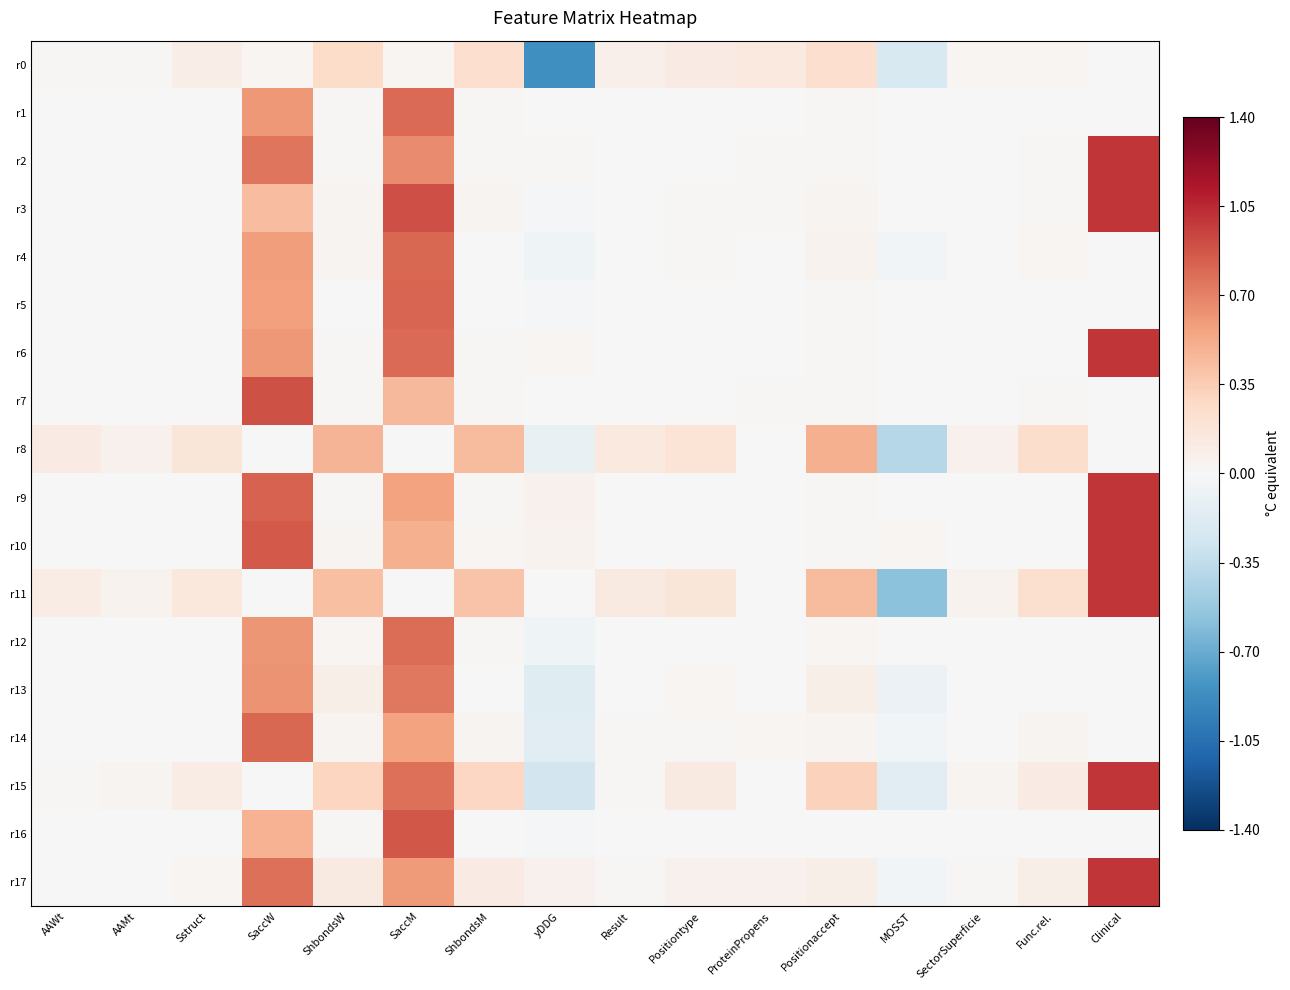

At which category is the sum across all series the highest?

SaccM